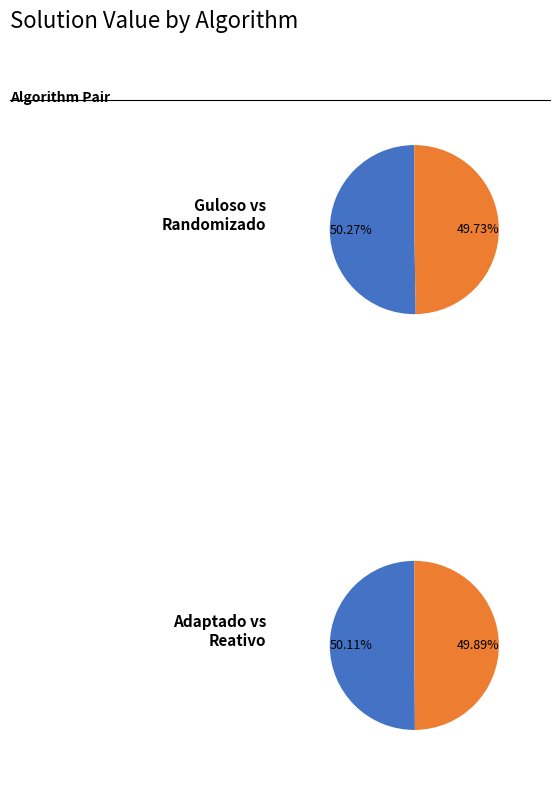

Does 24 represent more than half of the total?

No